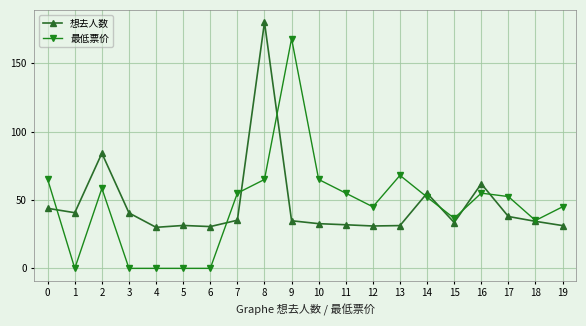

Where is 最低票价 nearest to the value 84?

13